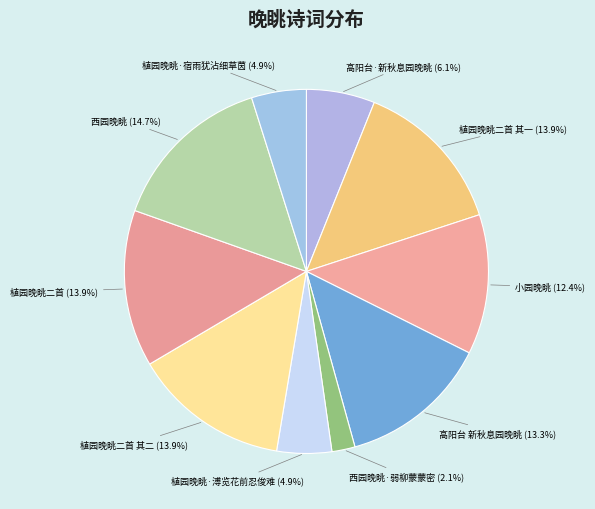

Is it true that 植园晚眺·溥览花前忍俊难 is 5% of the pie?

True